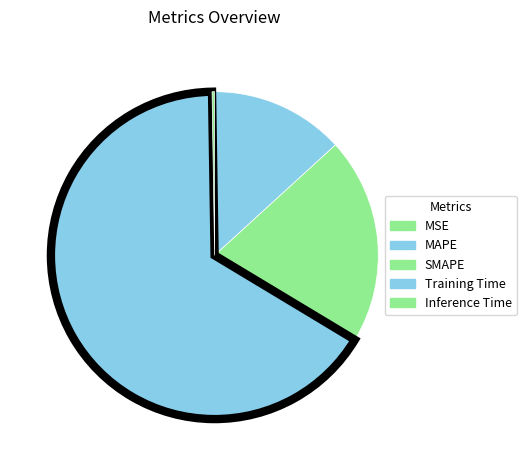

Is it true that SMAPE is 28% of the pie?

False